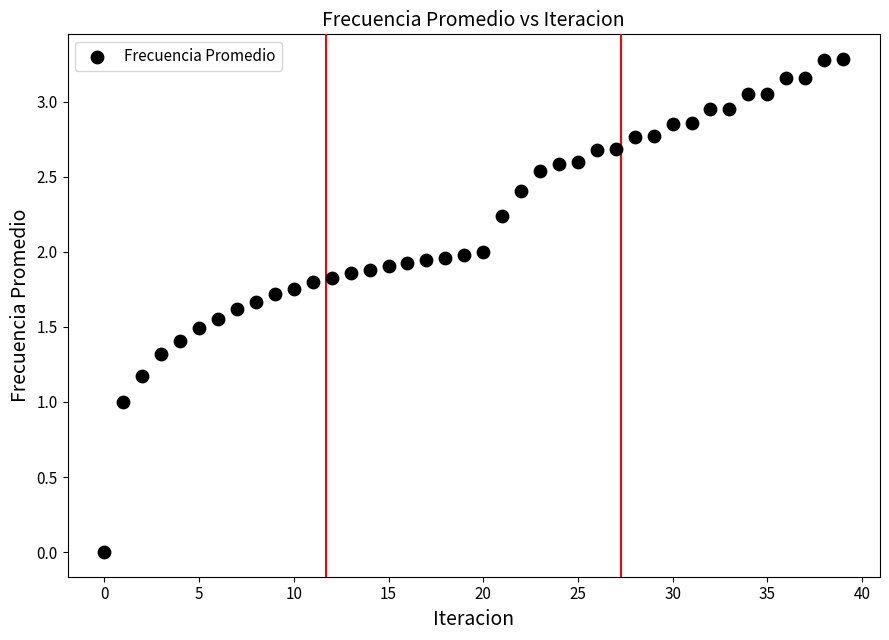

What is the range of Y values (max minus min)?

3.3